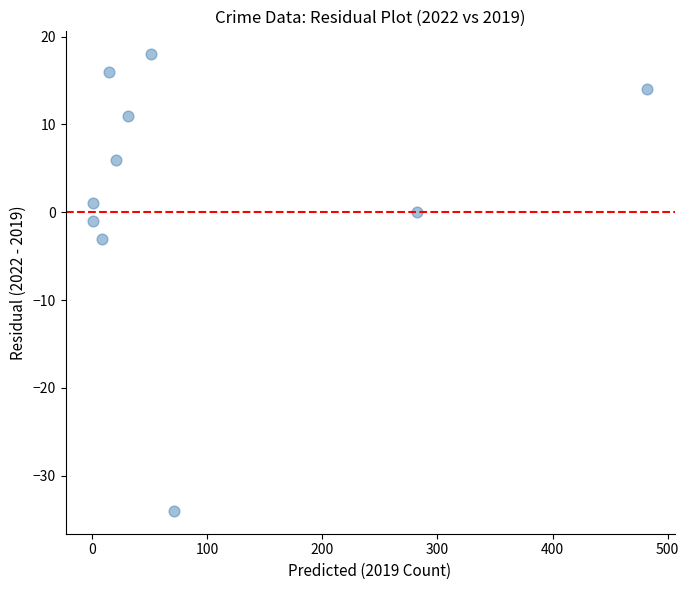

What Y value in the scatter plot is closest to -8?

-3